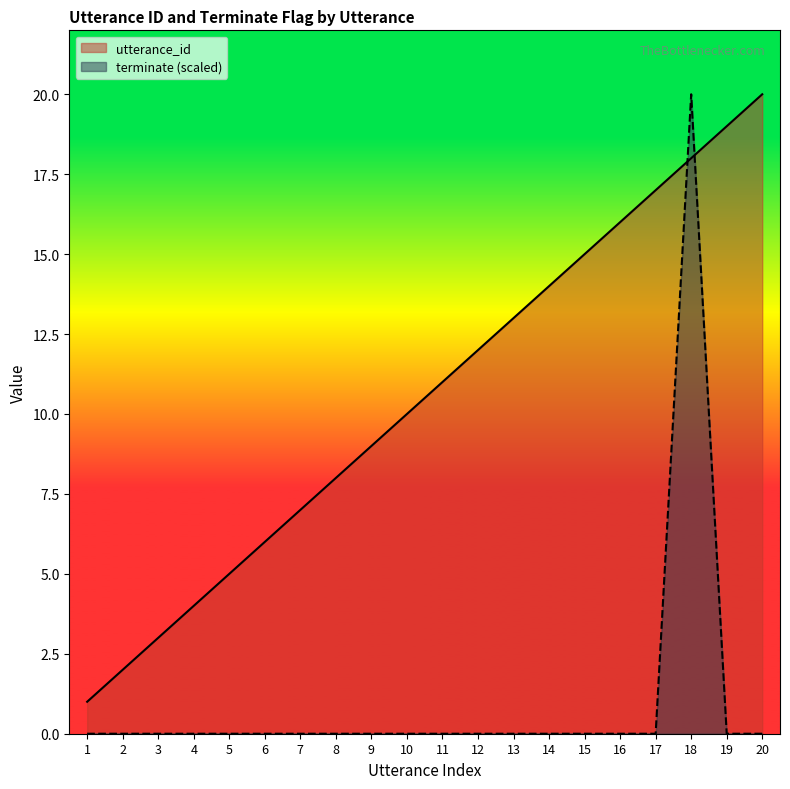

What is the value of the utterance_id point at the 2nd from the left?

2